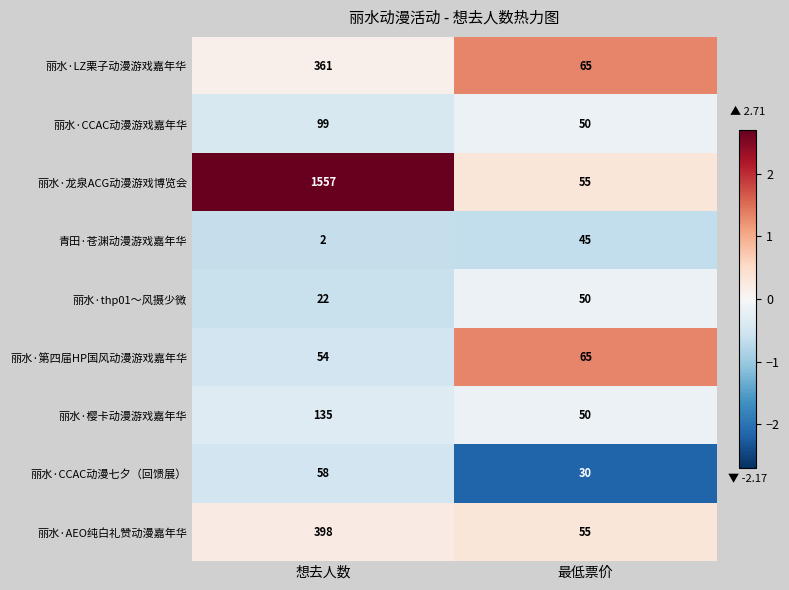

What is the greatest value displayed?

1557